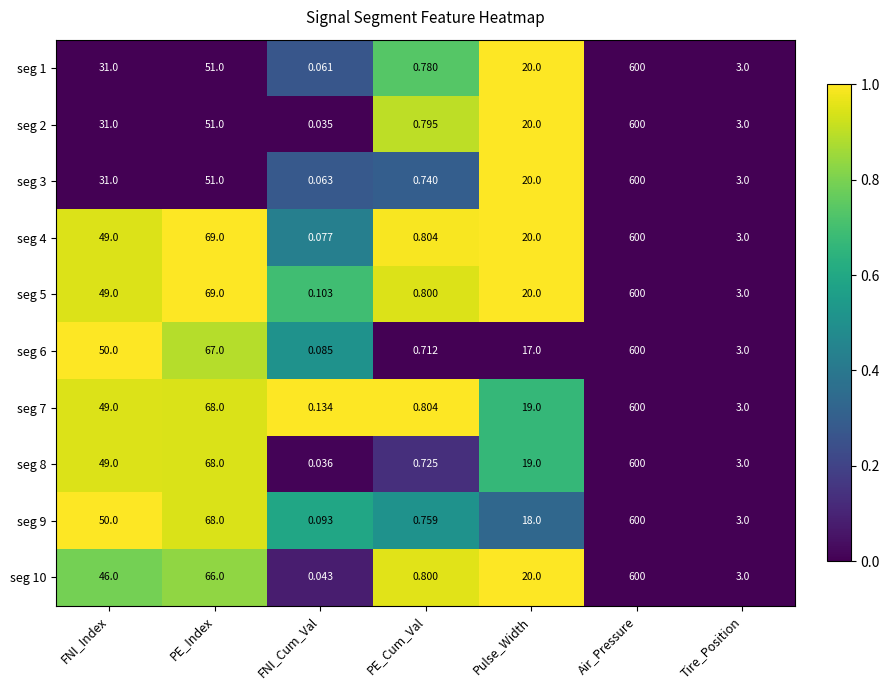

What is the total value across all series at PE_Index?

628.0